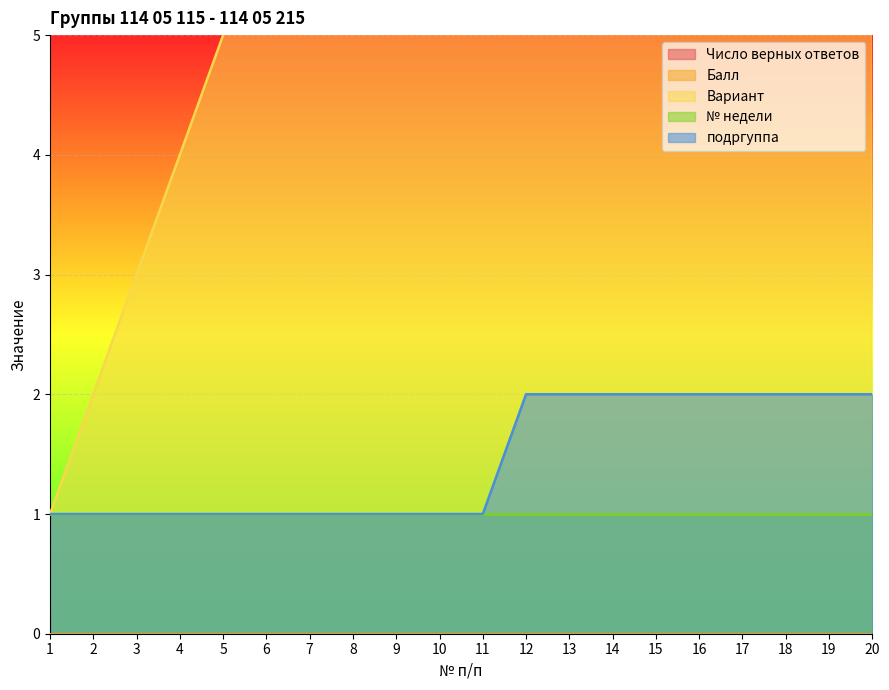

Which series has the largest total across all categories?

Вариант